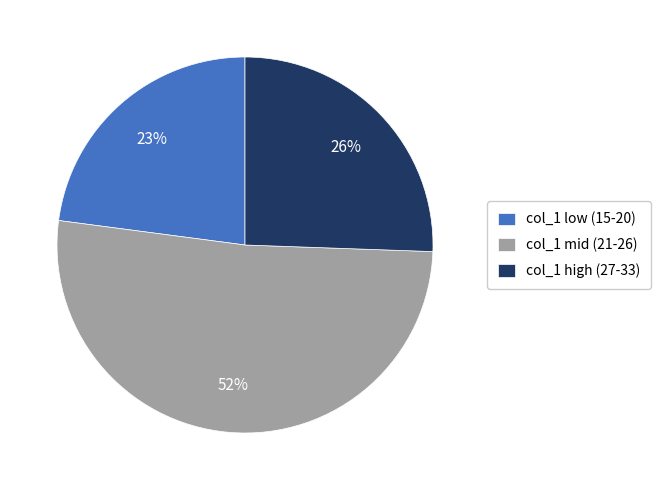

Rank the categories by value from highest to lowest.

col_1 mid (21-26), col_1 high (27-33), col_1 low (15-20)